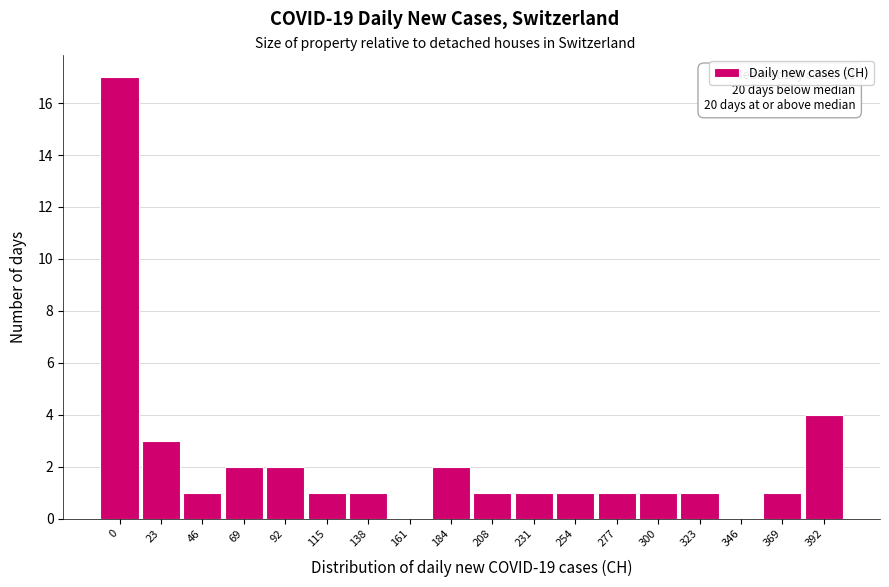

Reading right to left, list all the values displayed in this chart.

392=4	369=1	346=0	323=1	300=1	277=1	254=1	231=1	208=1	184=2	161=0	138=1	115=1	92=2	69=2	46=1	23=3	0=17